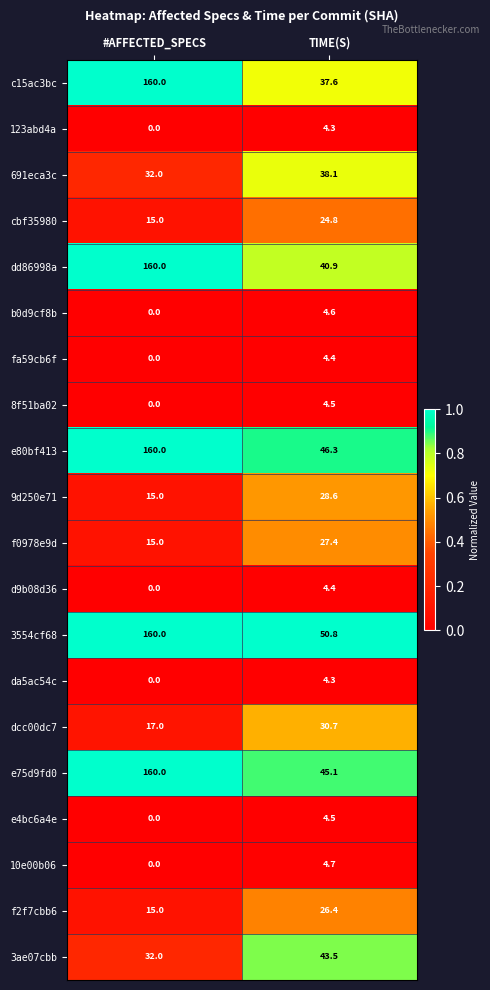

At which category is the sum across all series the highest?

#AFFECTED_SPECS